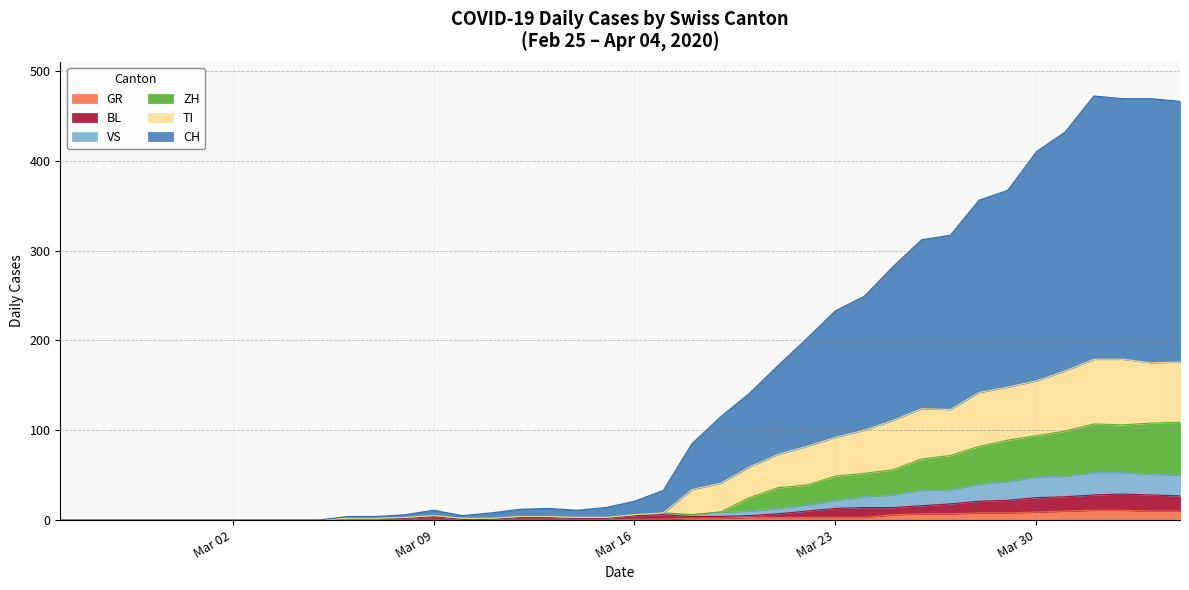

What is the highest value of the GR series?

11